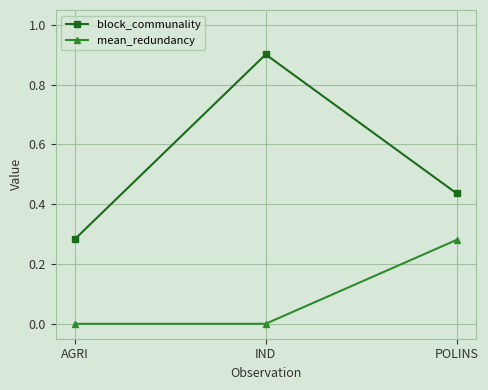

What is the spread (max minus min) of values at IND?

0.9